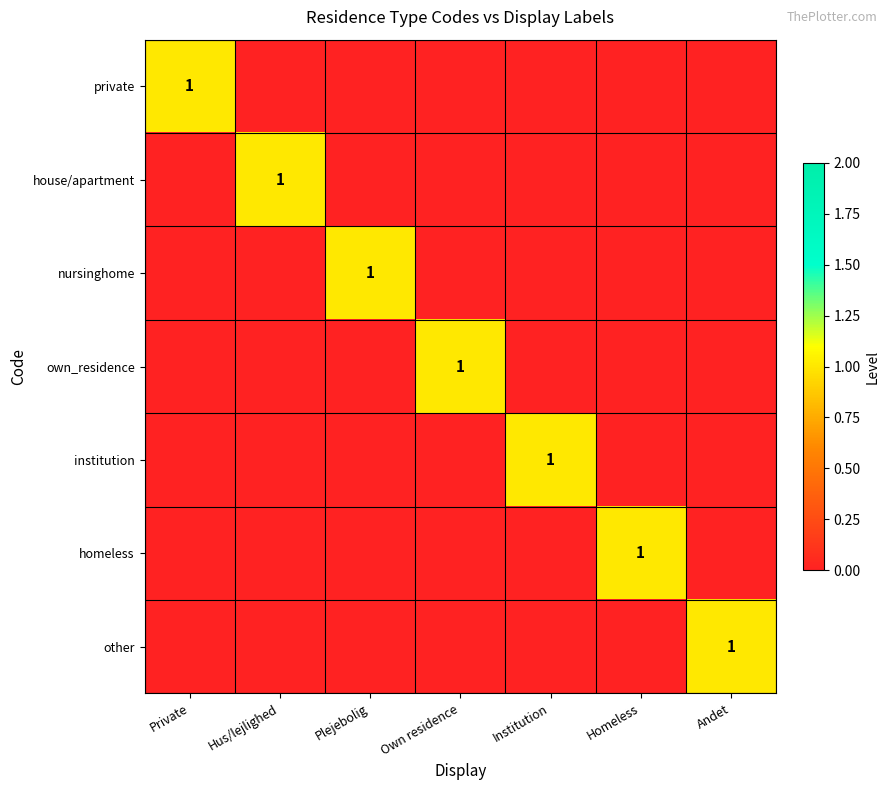

Is it true that other equals 1 at Andet?

True